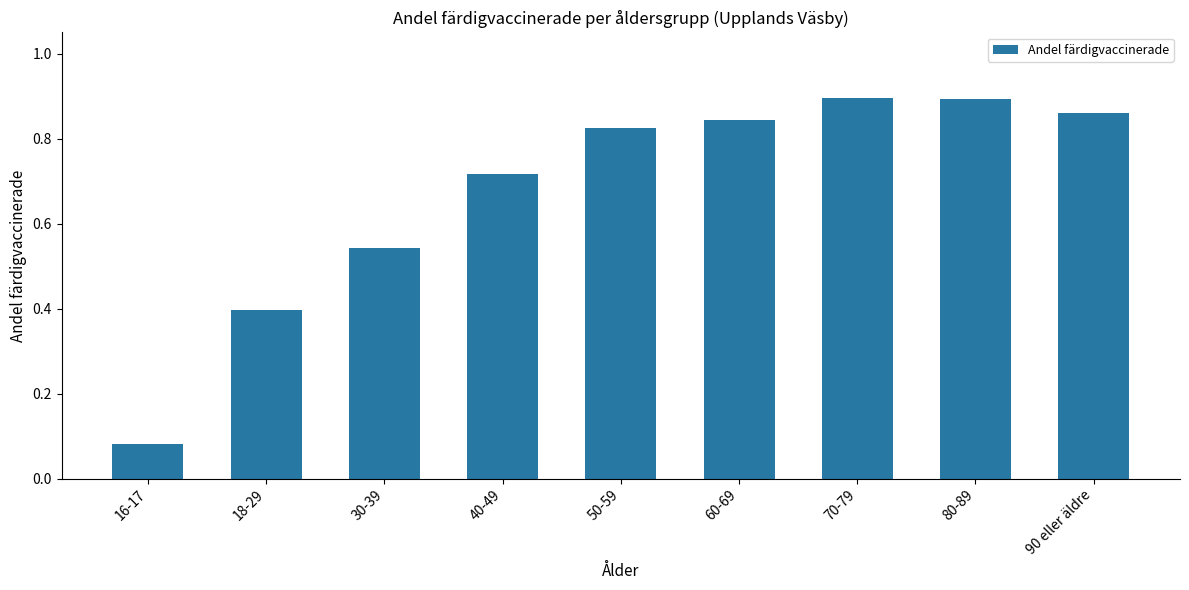

At which category does the chart reach its minimum across all series?

16-17